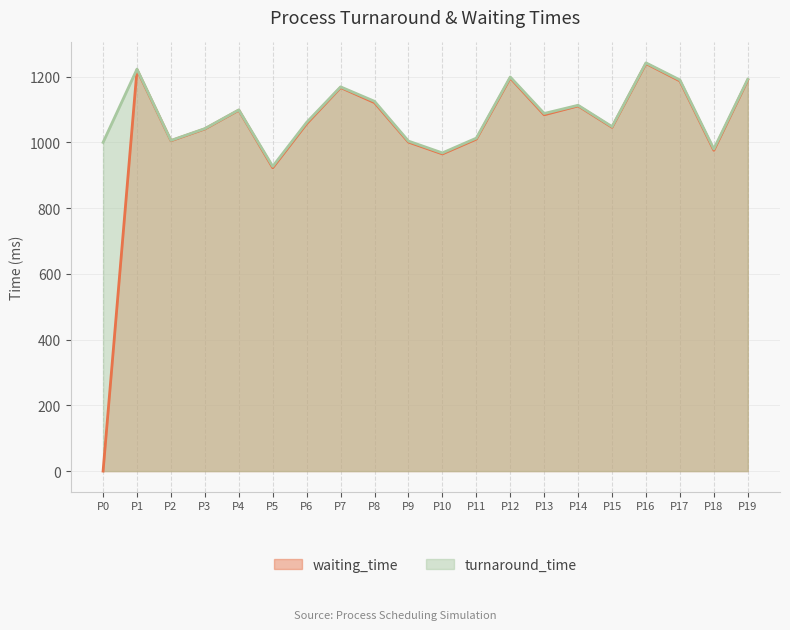

True or false: turnaround_time and waiting_time cross at least once.

False